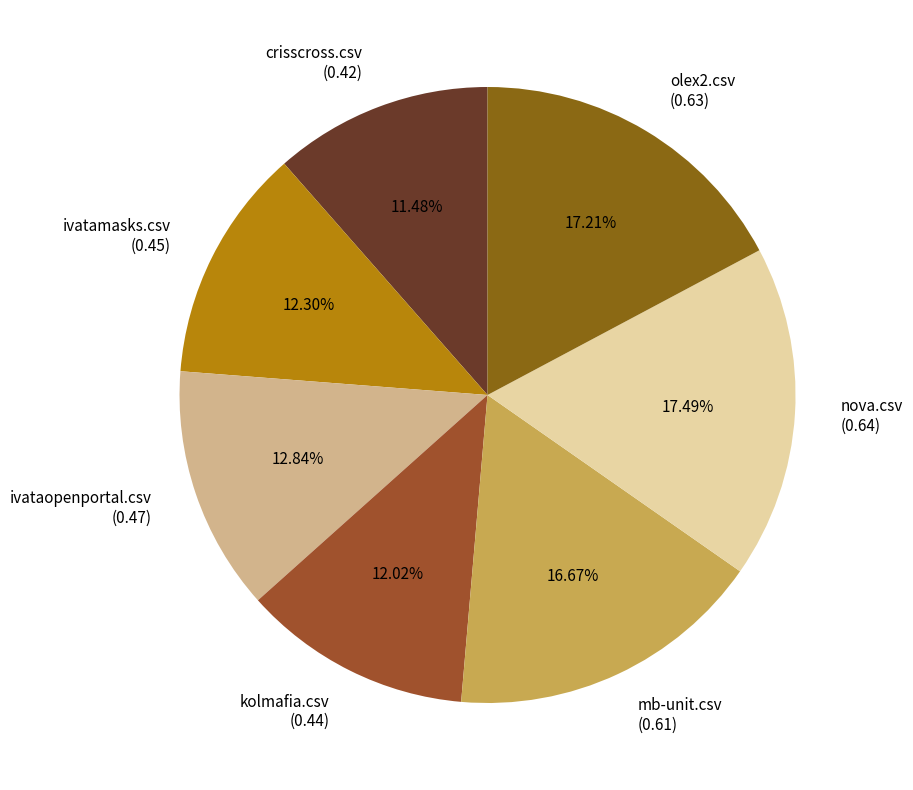

True or false: olex2.csv accounts for 17% of the total.

True